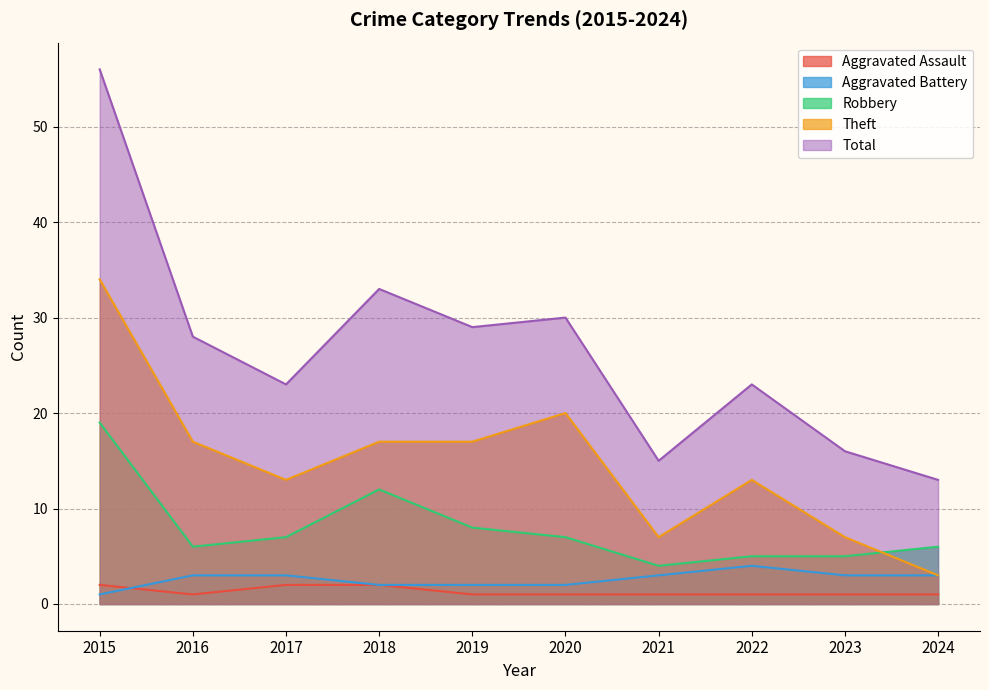

What is the highest value of the Theft series?

34